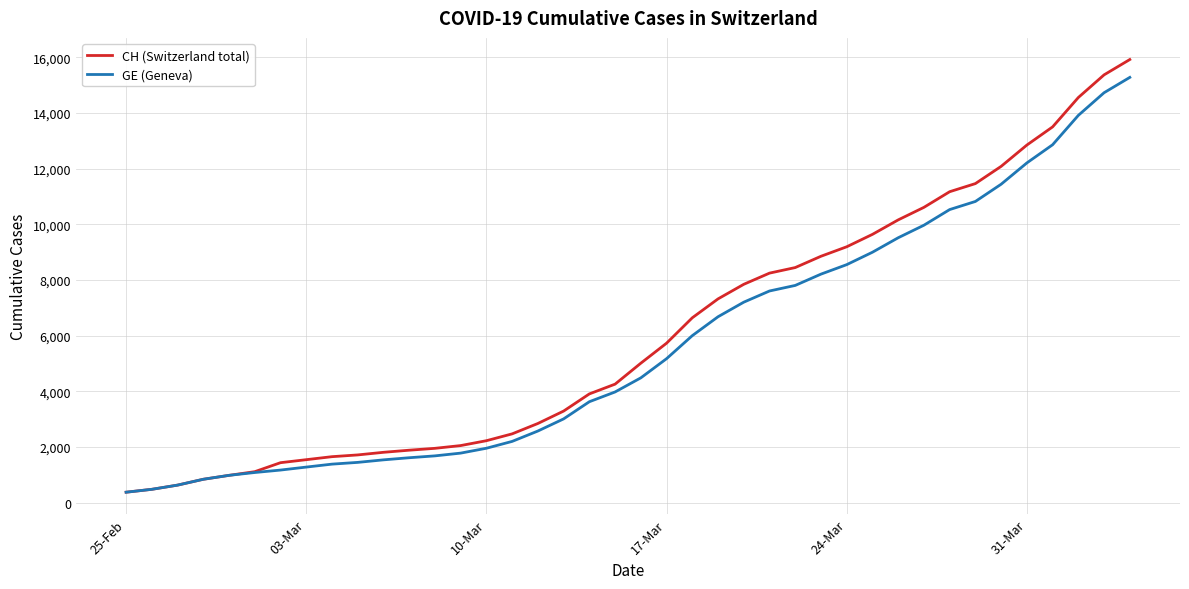

What is the smallest value displayed?

375